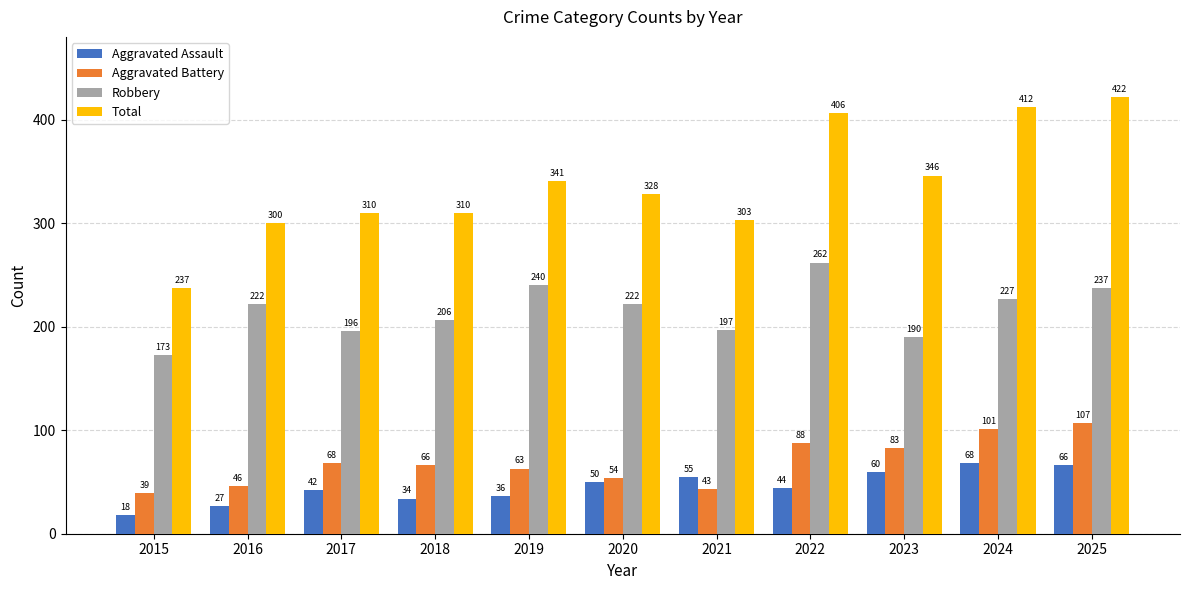

Which series has the largest range (max minus min)?

Total